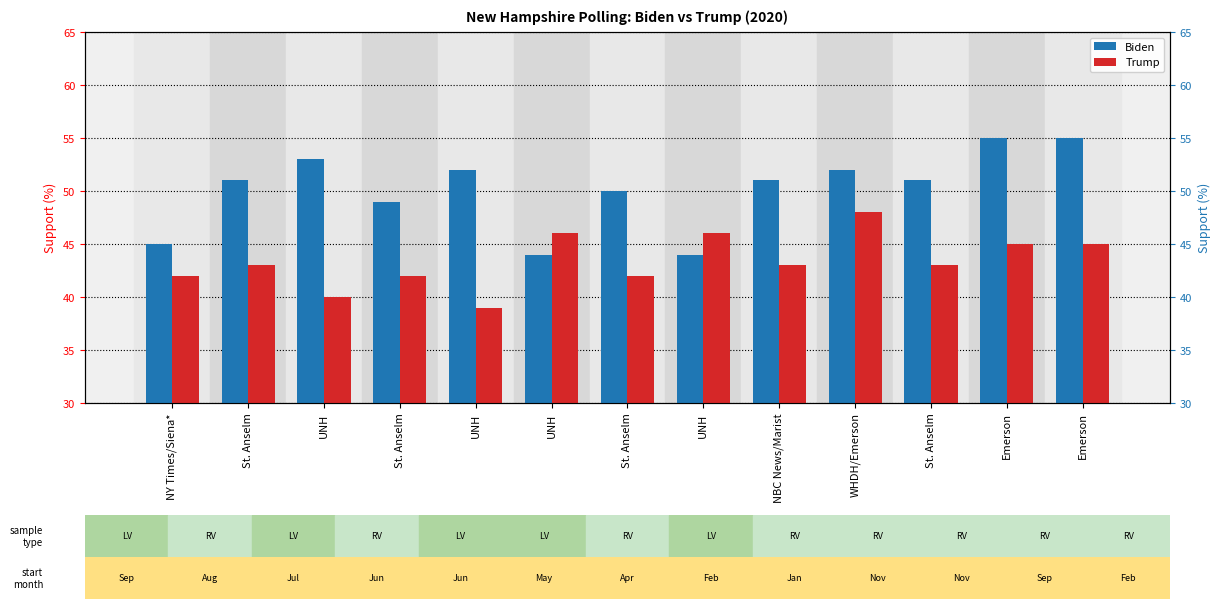

At which category is the sum across all series the highest?

WHDH/Emerson